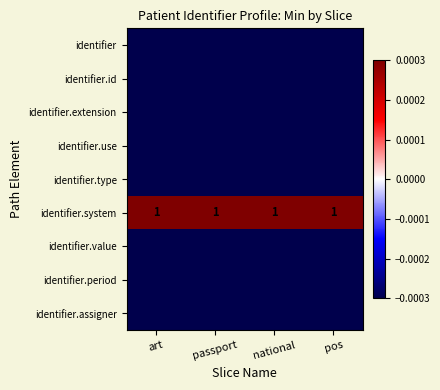

At which category is the sum across all series the highest?

art